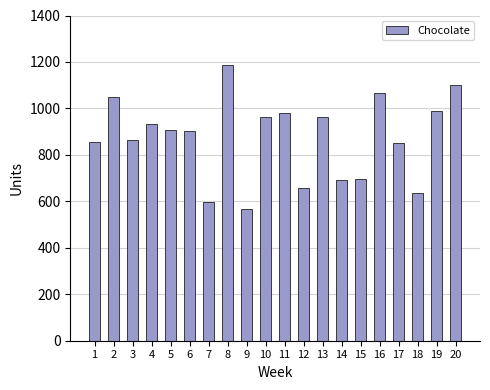

What is the sum of the values at 1 and 17?

1708